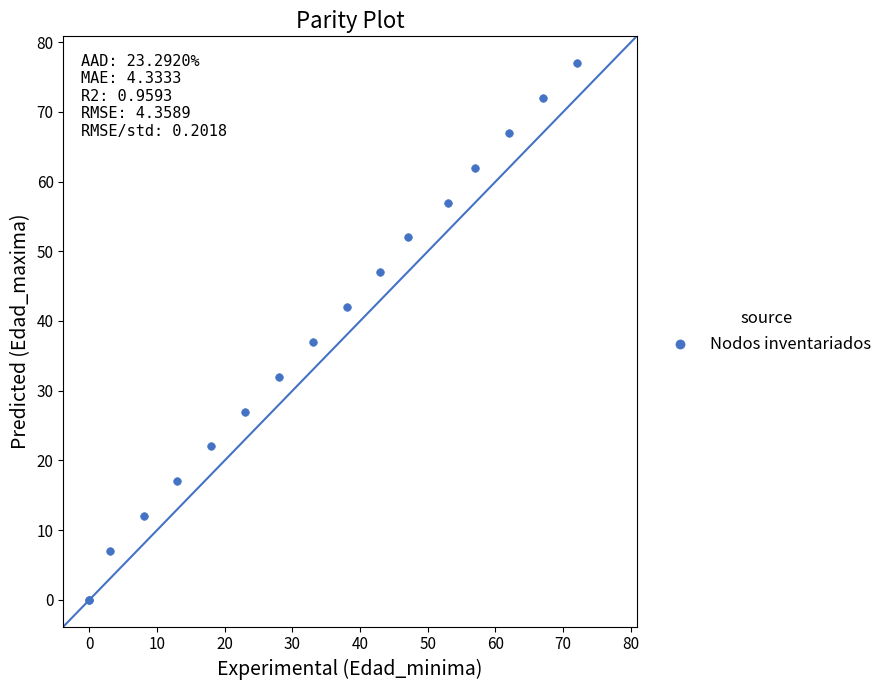

What Y value in the scatter plot is closest to 38?

37